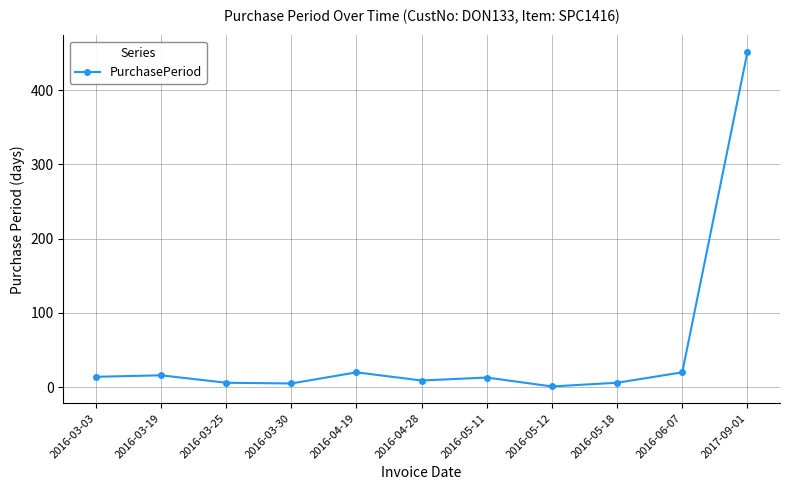

What is the change in value from 2016-03-19 to 2016-04-19?

+4